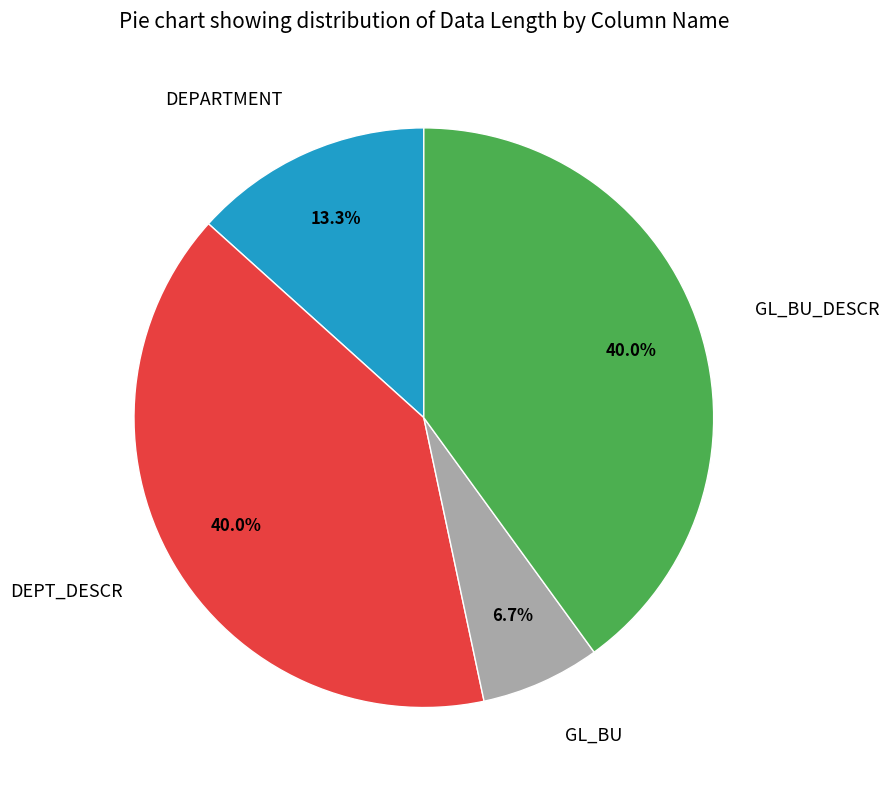

What percentage is NOT represented by GL_BU?

93.3%